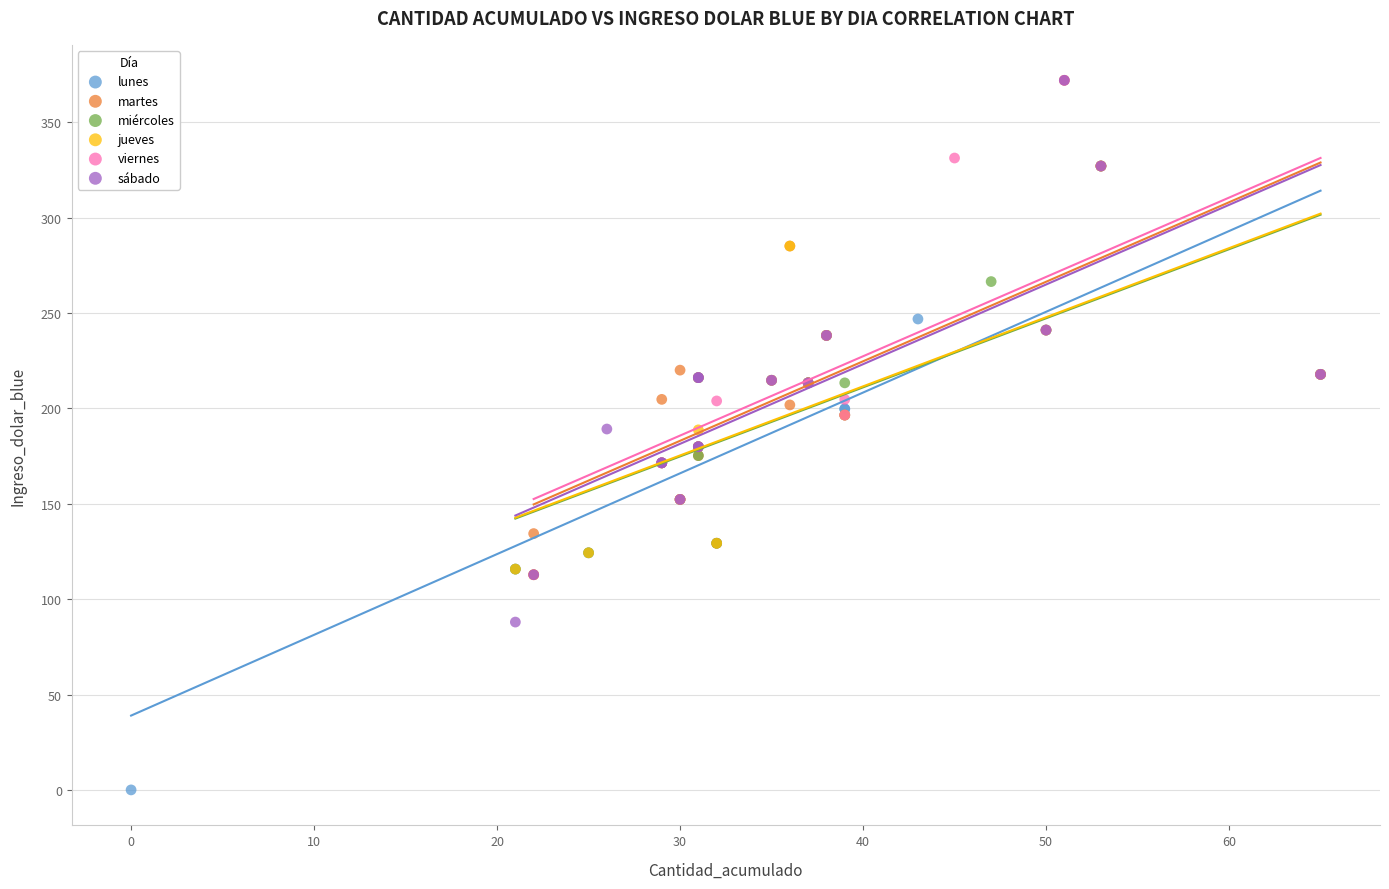

Which series reaches the minimum Y coordinate?

lunes